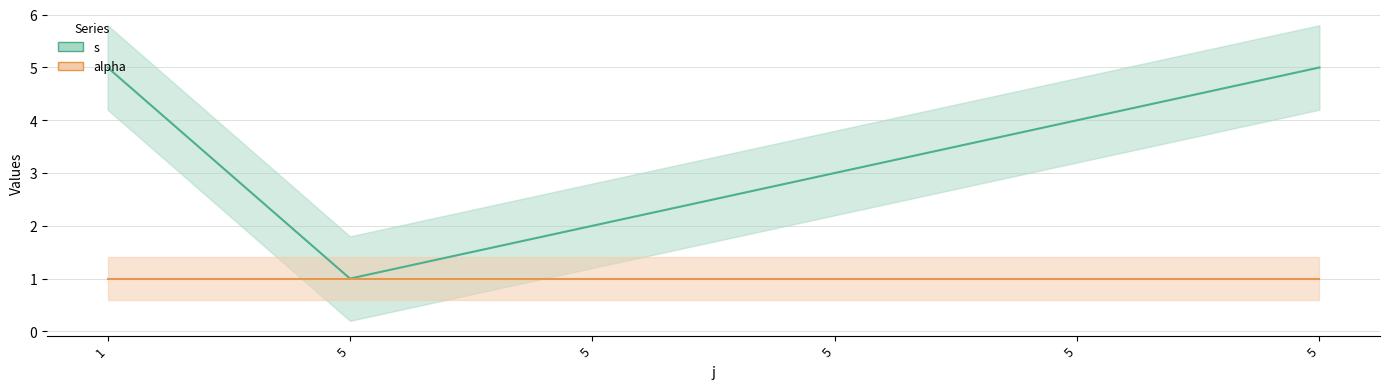

List the labels in order of s value, largest first.

1, 5, 5, 5, 5, 5